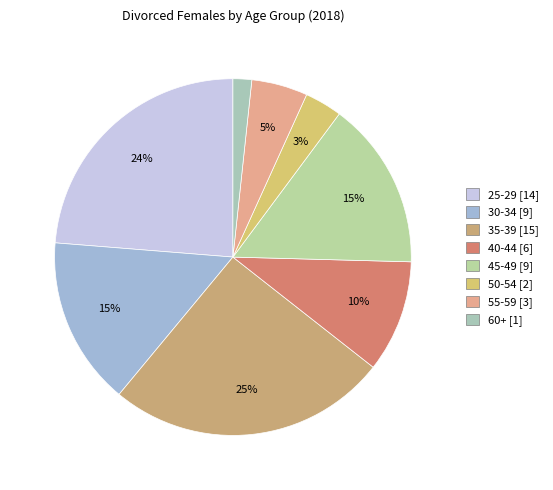

Do 30-34 and 40-44 together represent more than half of the pie?

No